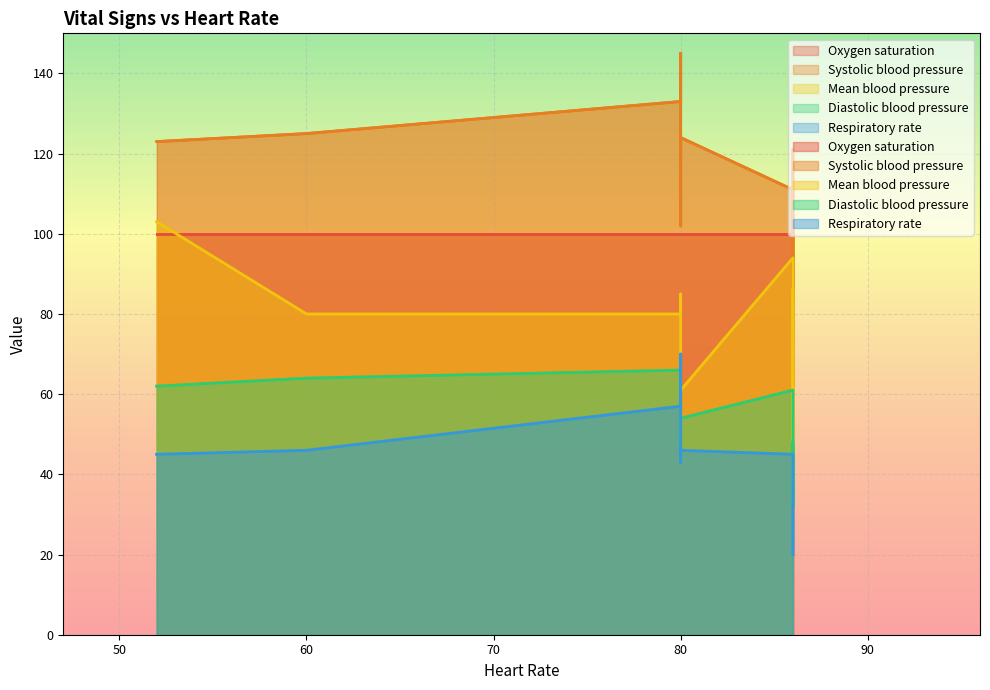

At which category is the sum across all series the highest?

80